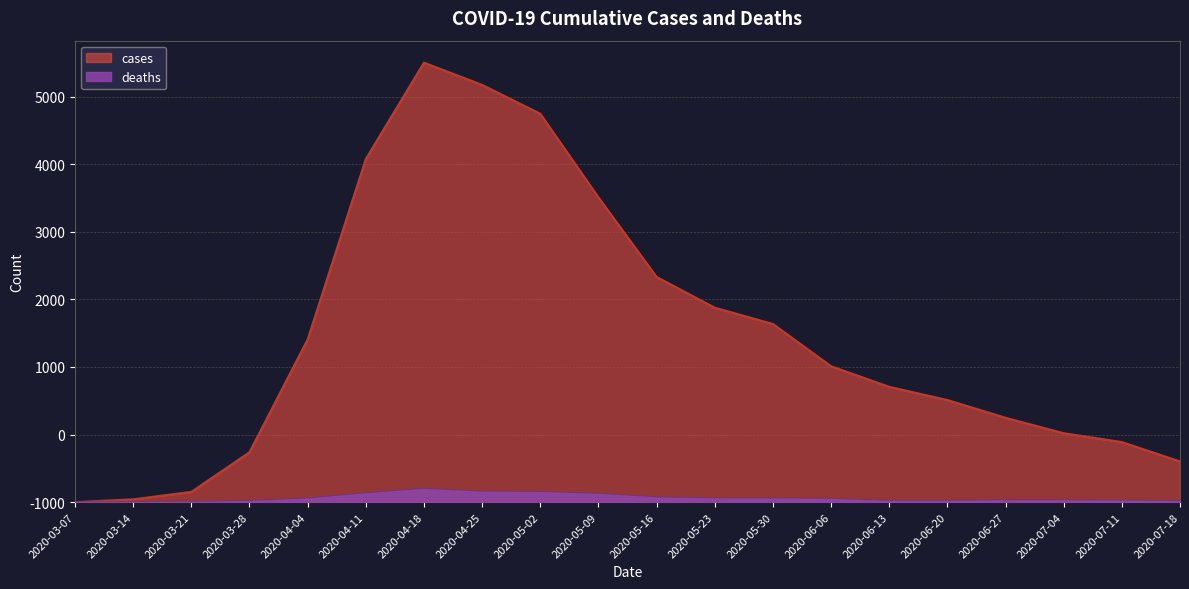

Does the chart display data point markers on the line(s)?

No